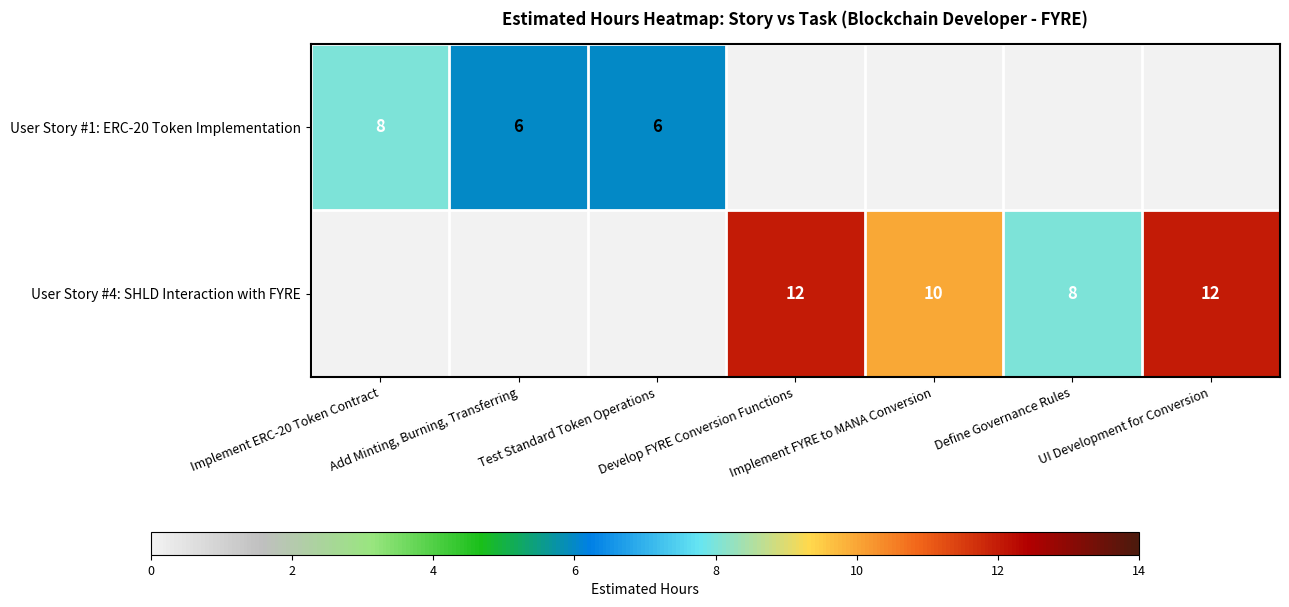

Is it true that User Story #4: SHLD Interaction with FYRE equals 0 at Add Minting, Burning, Transferring?

True